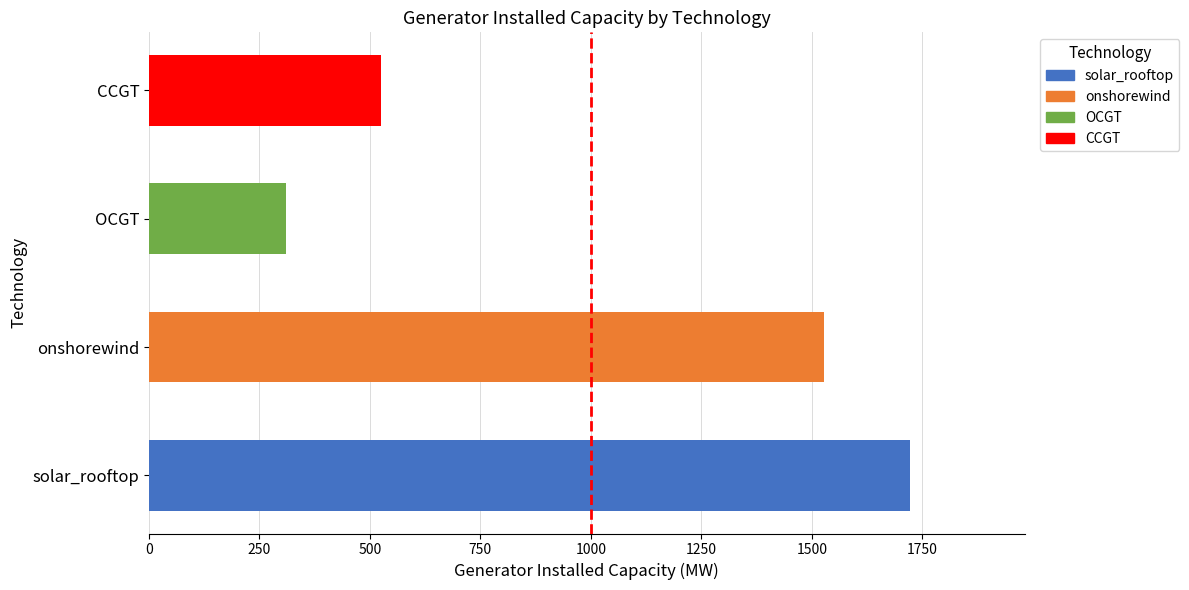

Rank the categories by value from highest to lowest.

solar_rooftop, onshorewind, CCGT, OCGT